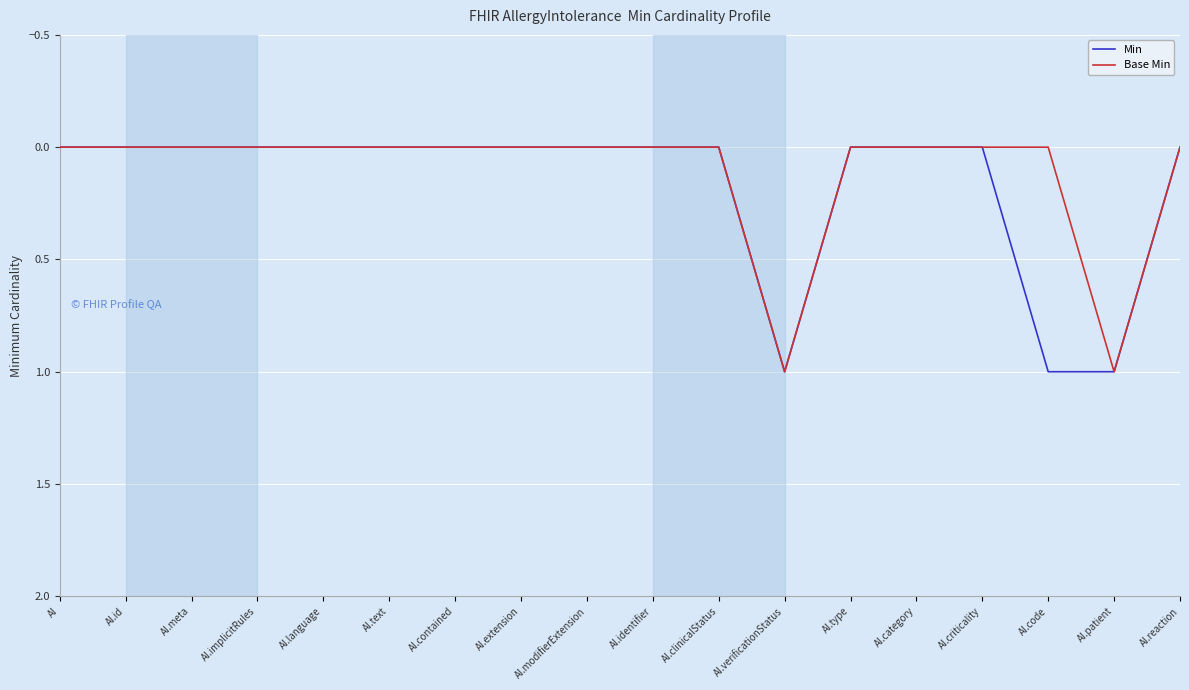

What position from the left is AI.modifierExtension?

9